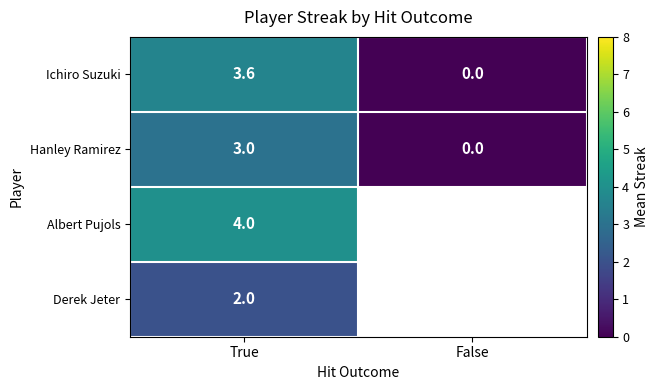

What is the difference between the Hanley Ramirez values at False and True?

3.0